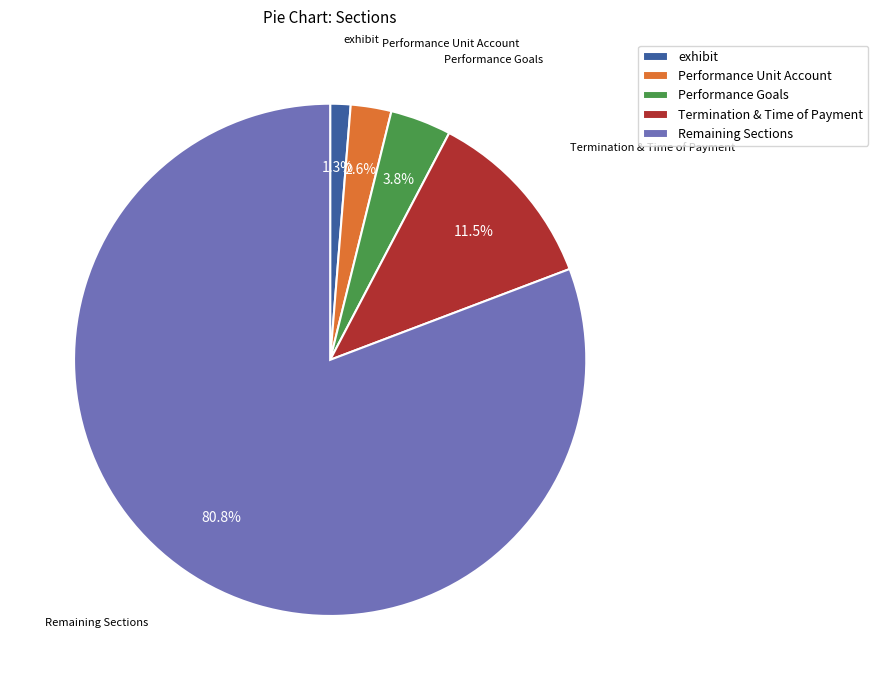

Does Remaining Sections represent more than half of the total?

Yes